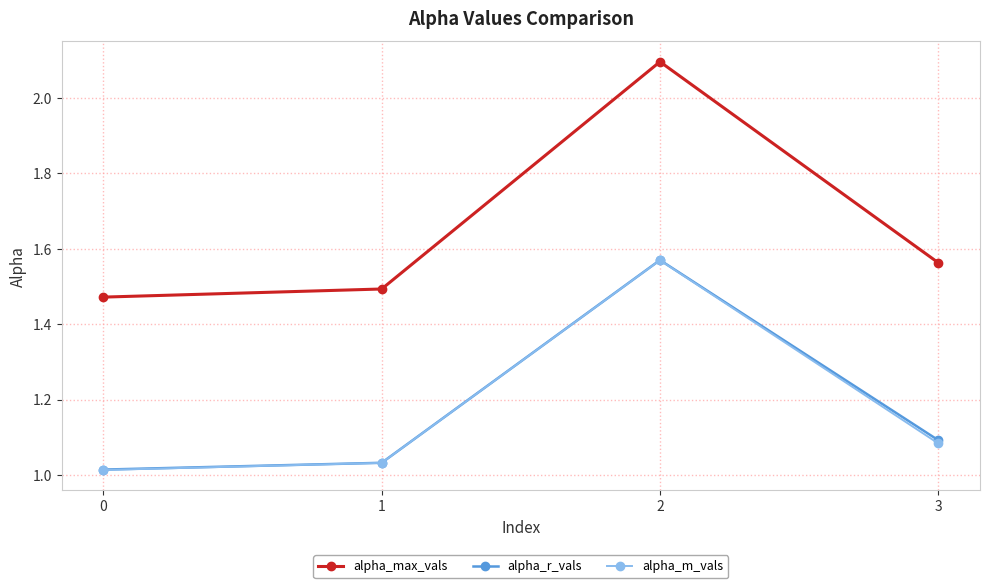

At which category does alpha_m_vals reach its first local peak?

2